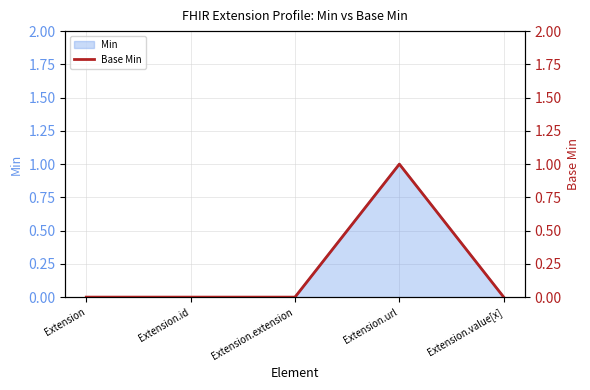

What is the change in value from Extension.extension to Extension.url?

+1